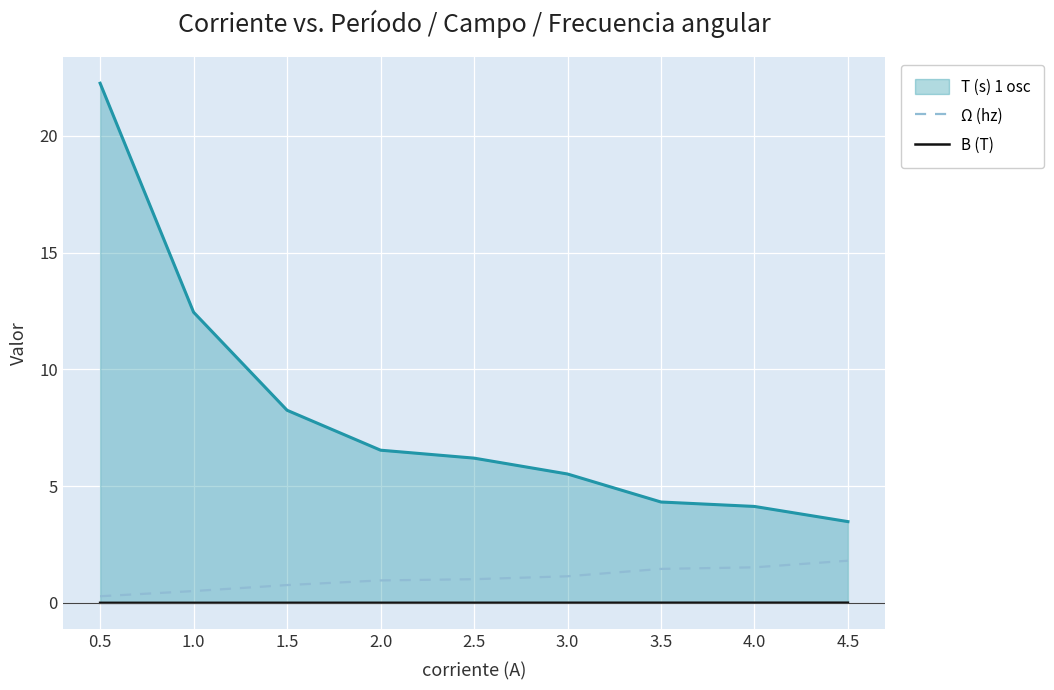

Which series has the widest spread of values?

T (s) 1 osc